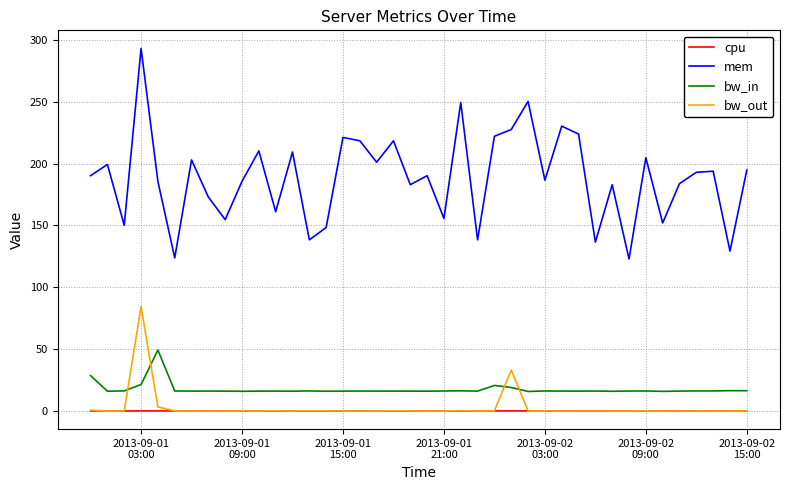

What are all the series names shown in the legend?

cpu, mem, bw_in, bw_out